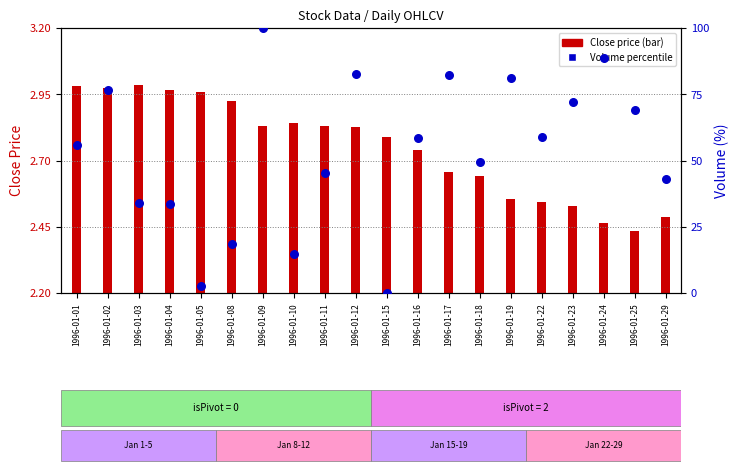

What is the change in value from 1996-01-22 to 1996-01-25?

+10.3